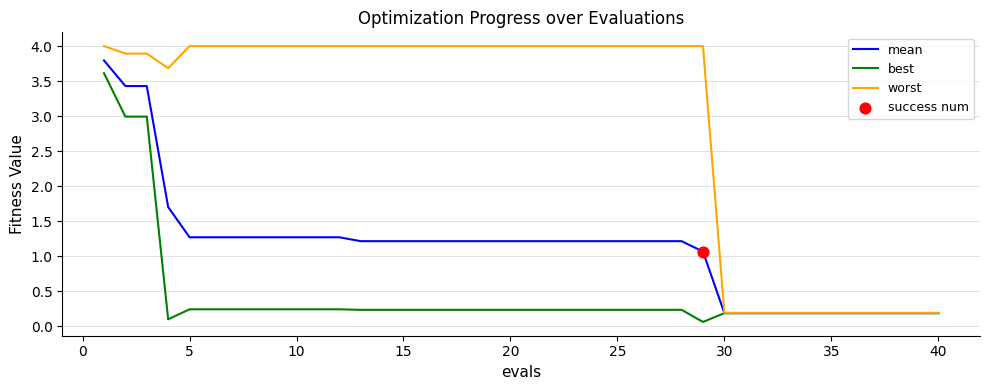

Which series has the largest range (max minus min)?

worst